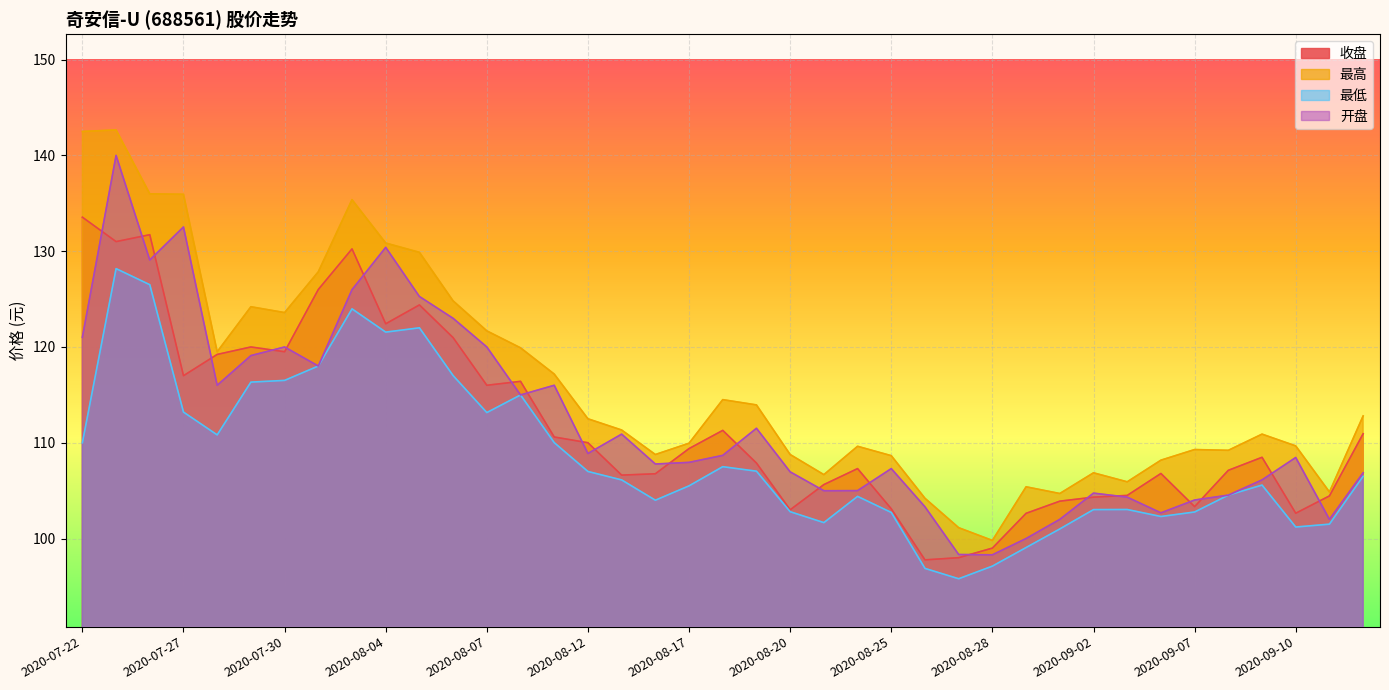

True or false: 开盘 has more than 1 interior local peaks.

True